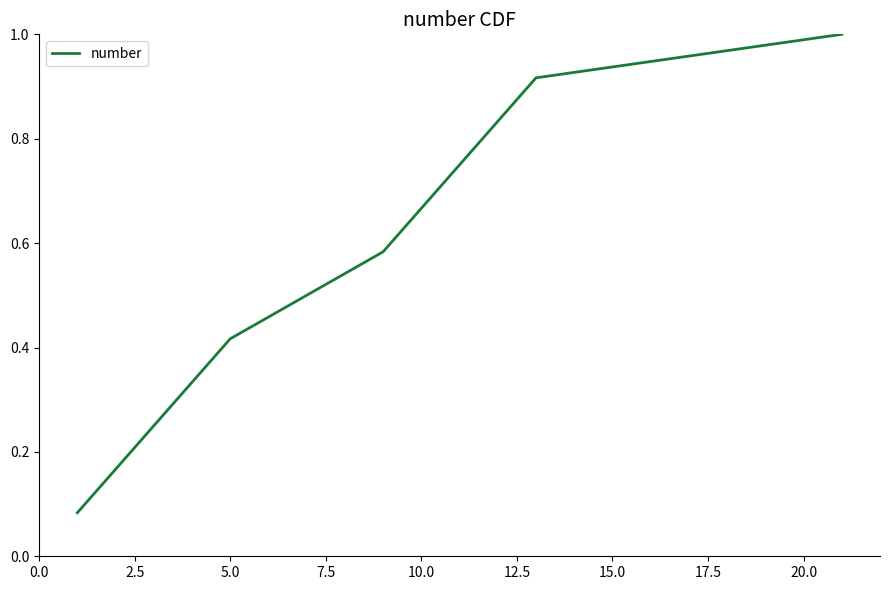

What is the greatest value displayed?

1.0